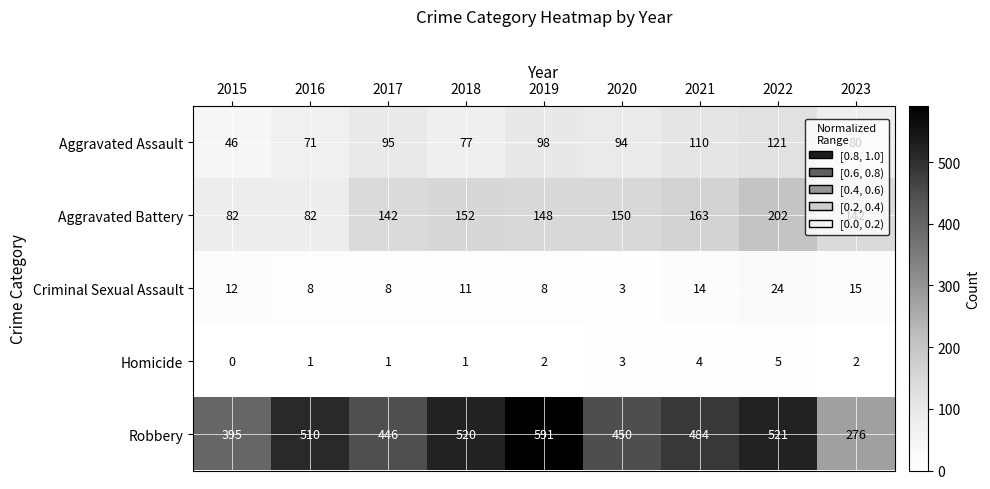

What value does the Aggravated Battery series have at 2022?

202